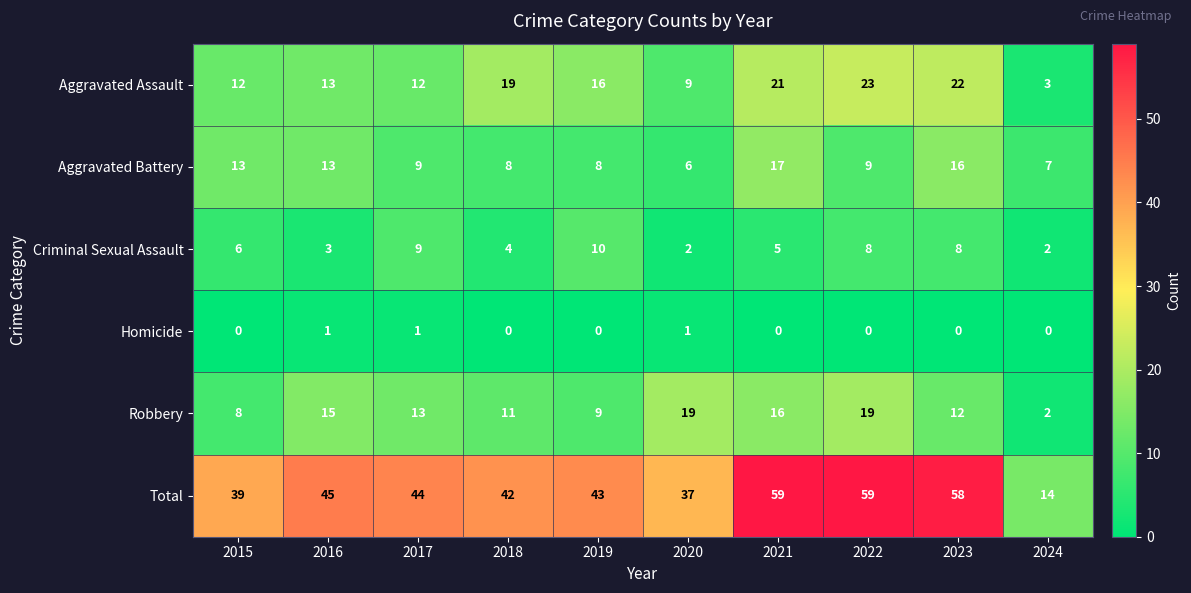

How many Criminal Sexual Assault values are between 3 and 8?

6